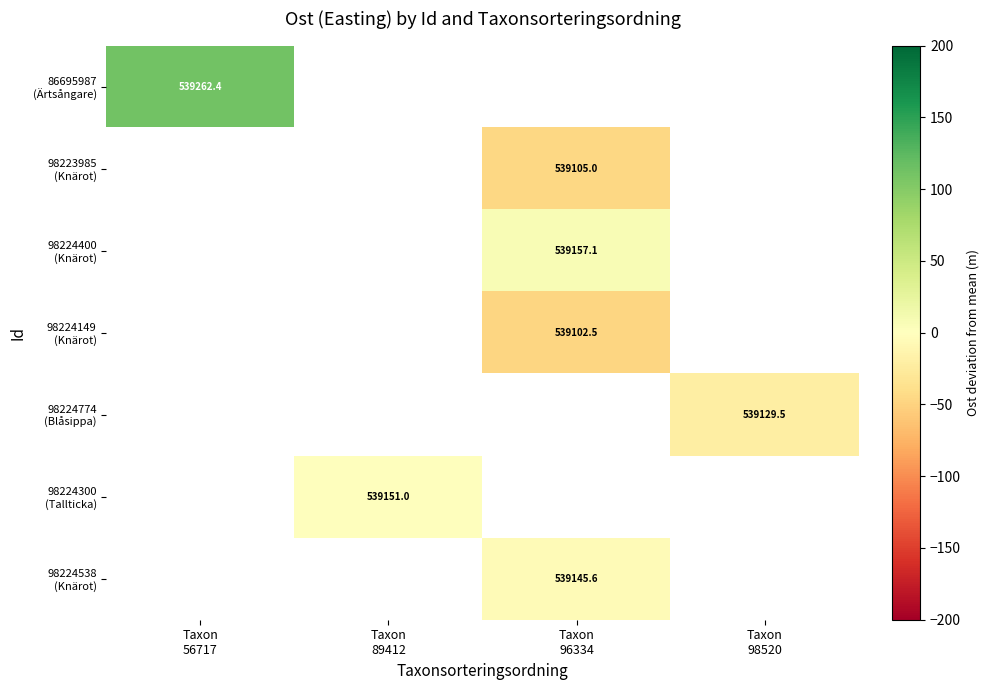

Count the number of categories in the chart.

4